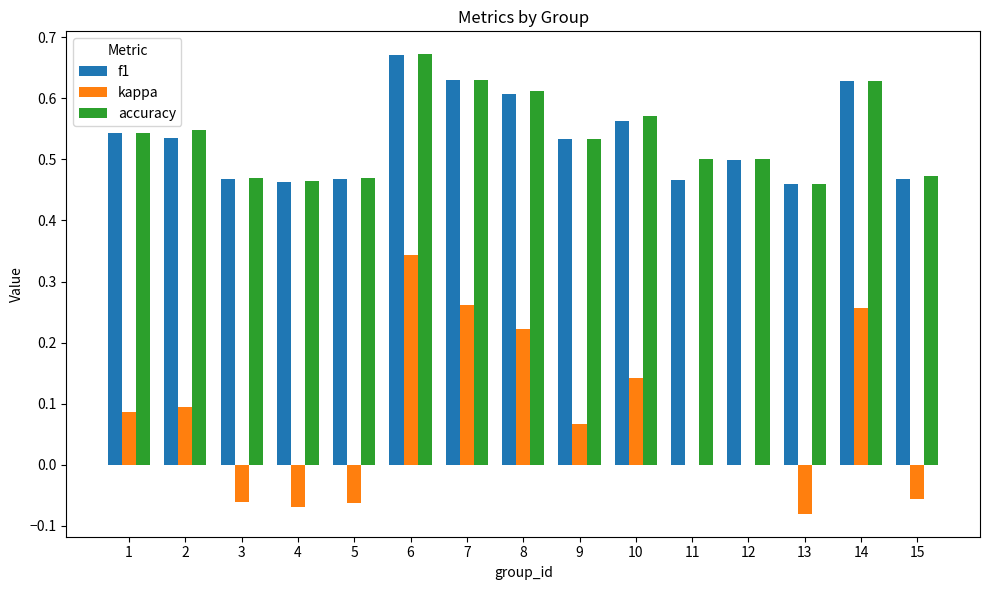

Which category has the highest value in the accuracy series?

6